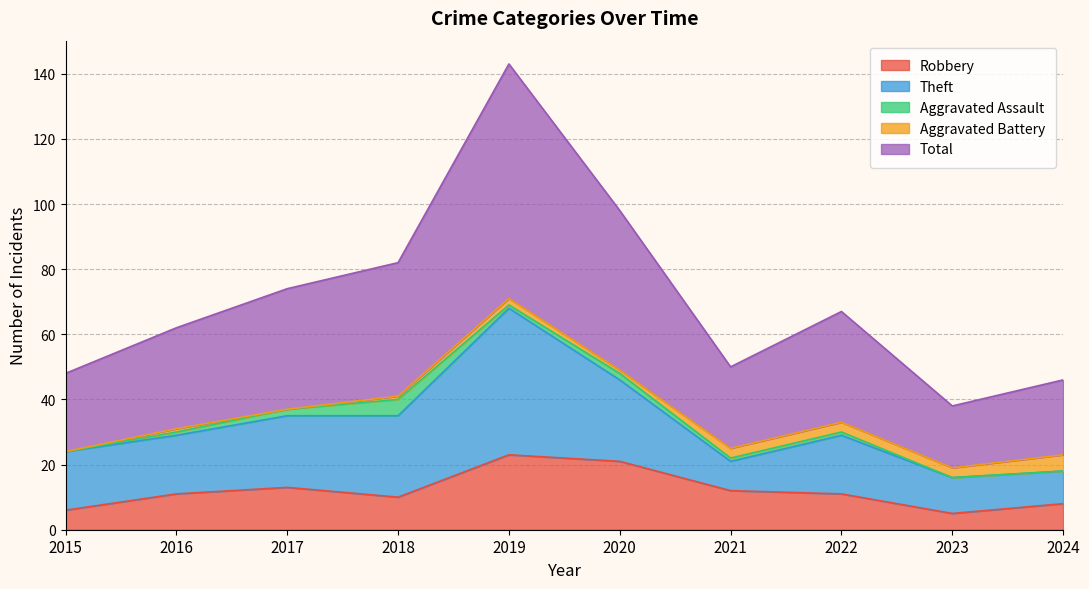

What is the highest value of the Total series?

72